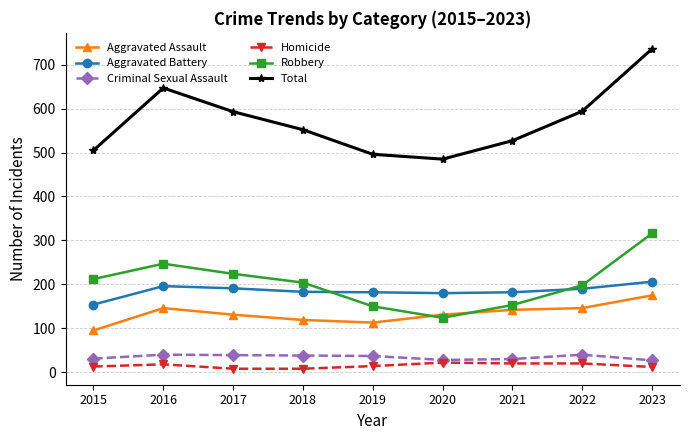

What value does the Aggravated Assault series have at 2022?

146